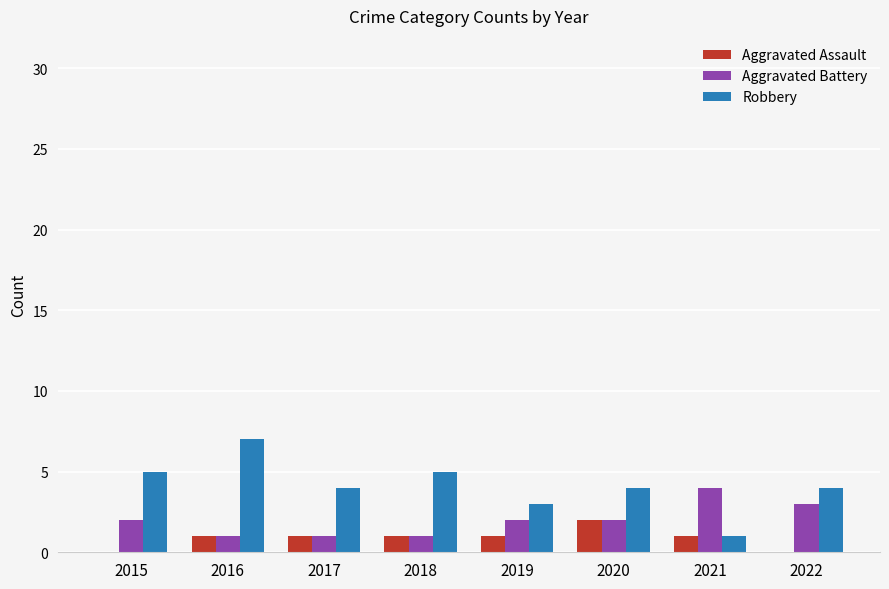

How many data points does each series have?

8